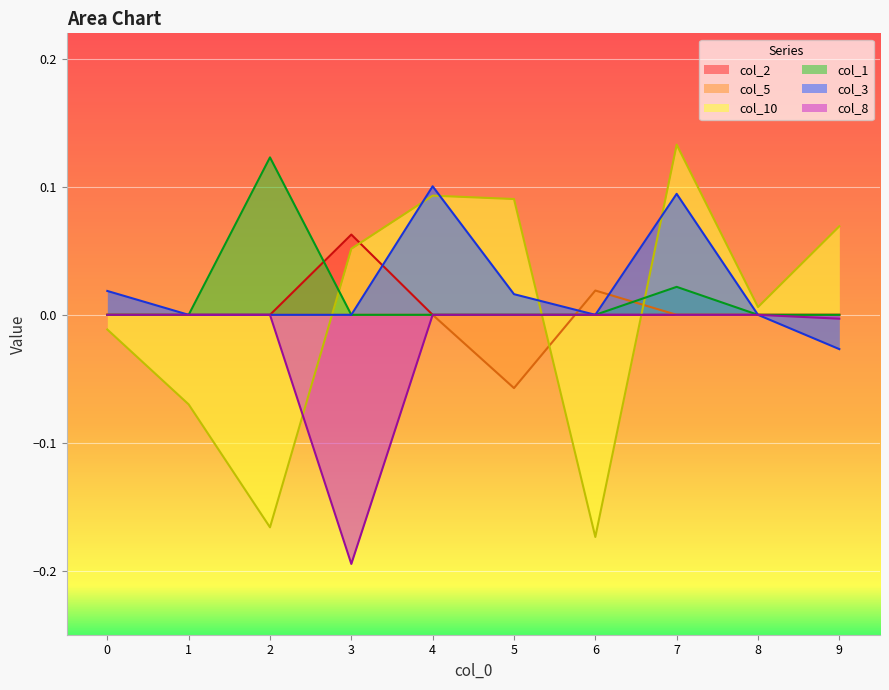

List the labels in order of col_2 value, largest first.

3, 0, 1, 2, 4, 5, 6, 7, 8, 9